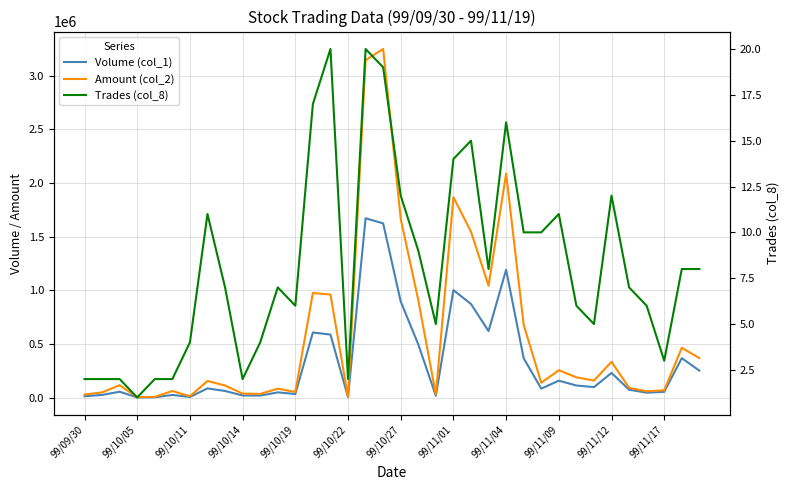

What is the value of the Volume (col_1) point at the 21st from the left?

17000